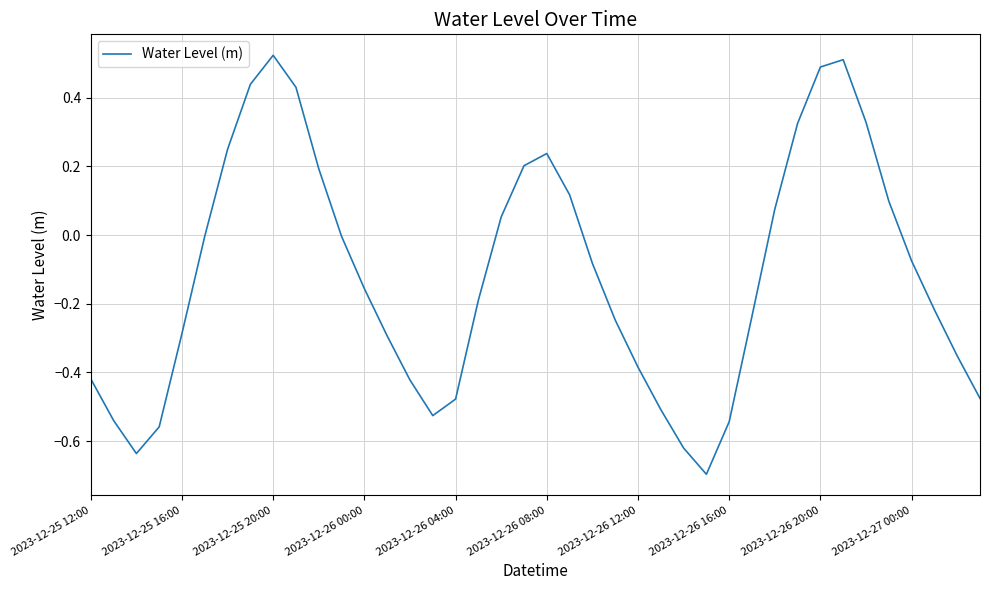

How many lines are shown in the chart?

1